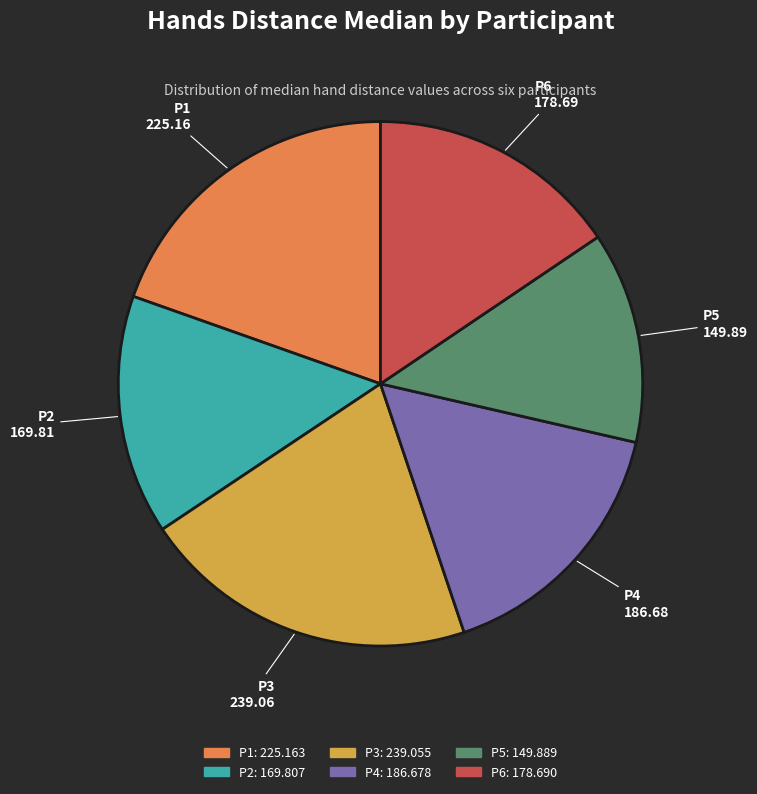

What is the smallest slice in the pie chart?

P5